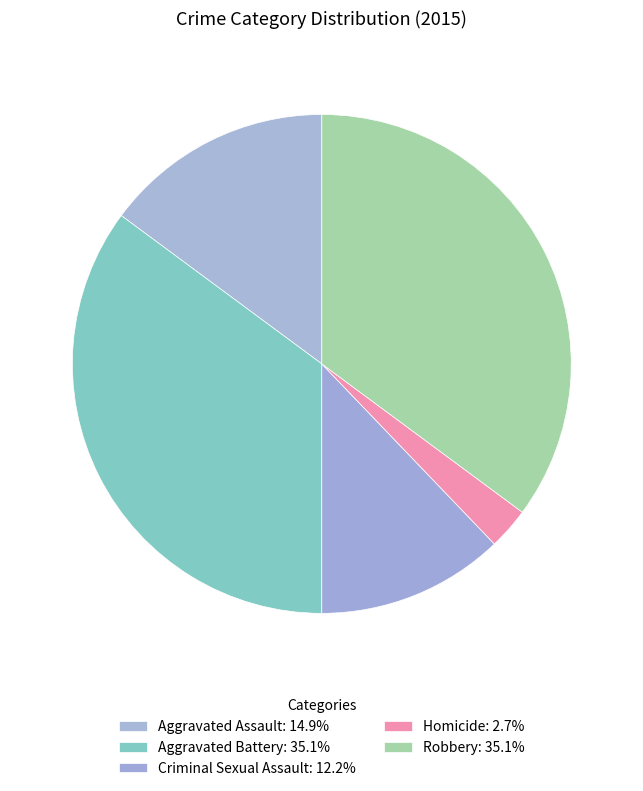

To the nearest percent, what is the combined percentage of Aggravated Assault and Homicide?

18%